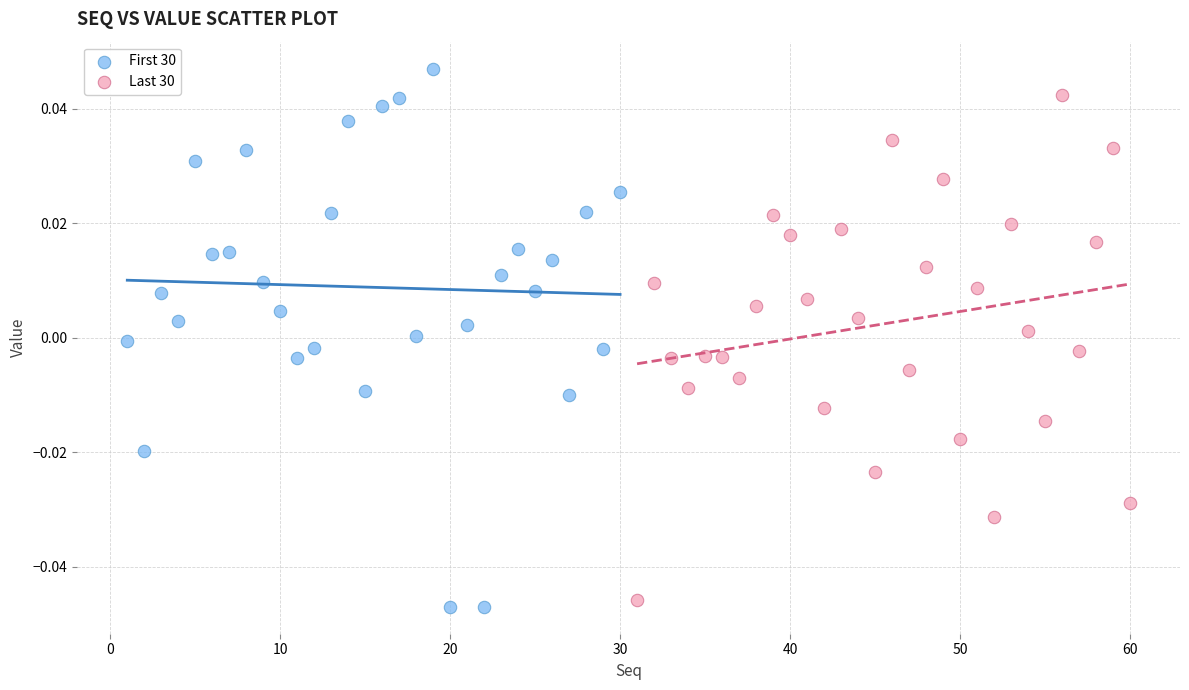

What are all the series names shown in the legend?

First 30, Last 30